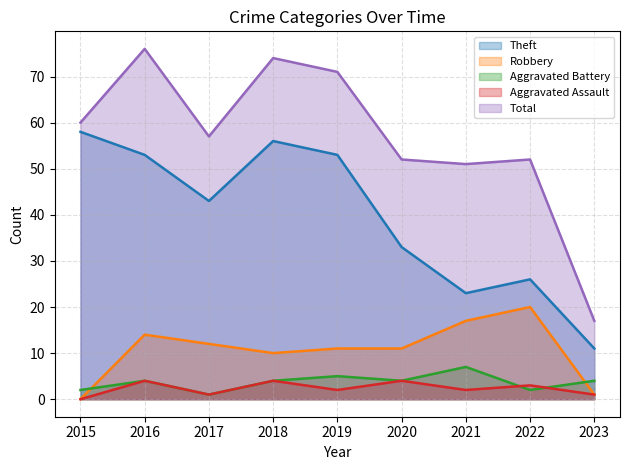

Rank the series at 2021 from highest to lowest value.

Total, Theft, Robbery, Aggravated Battery, Aggravated Assault